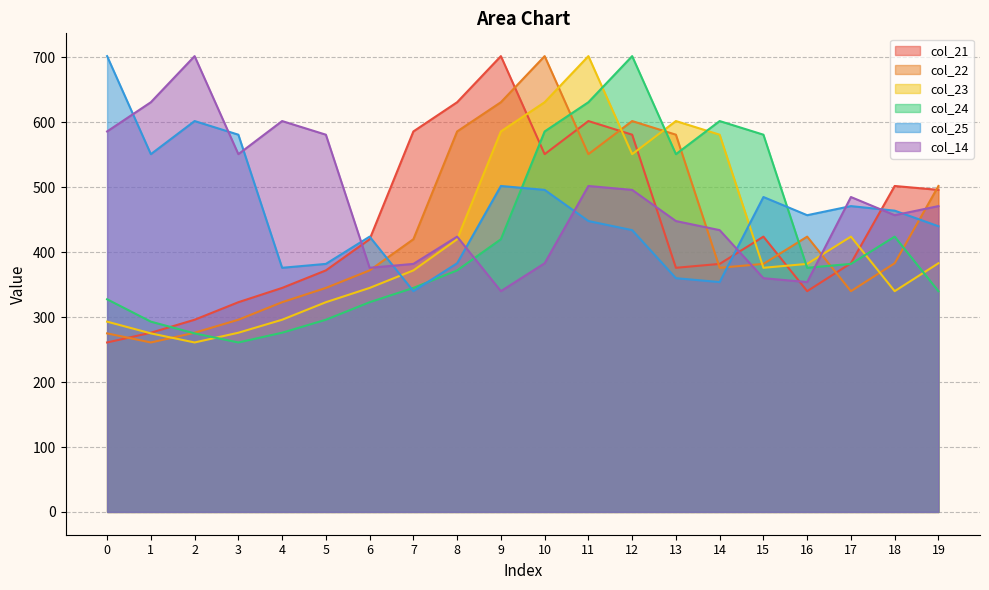

What is the difference between the highest and lowest values at 14?

248.0